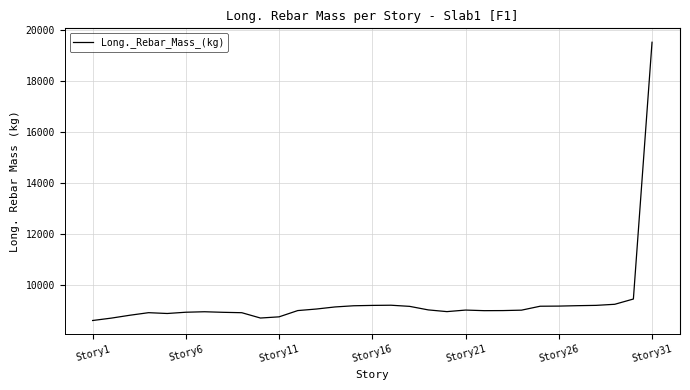

What is the minimum value shown in the chart?

8617.9